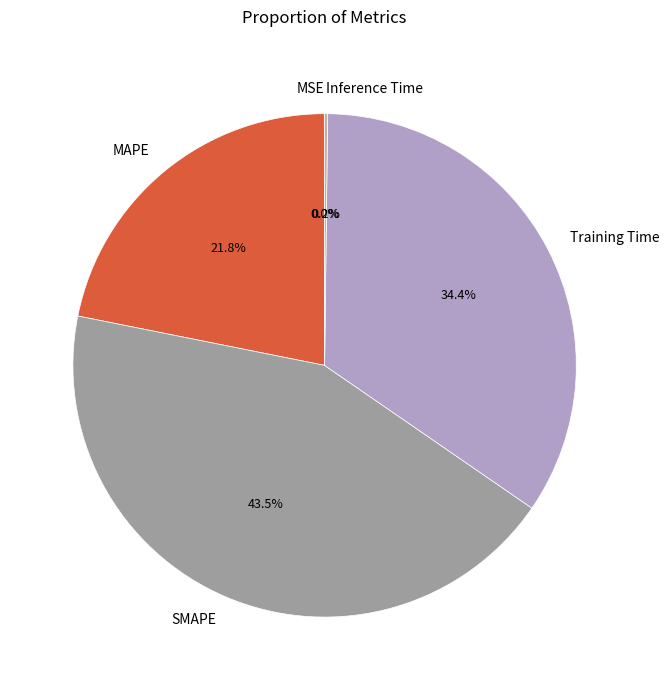

Do SMAPE and Training Time together represent more than half of the pie?

Yes